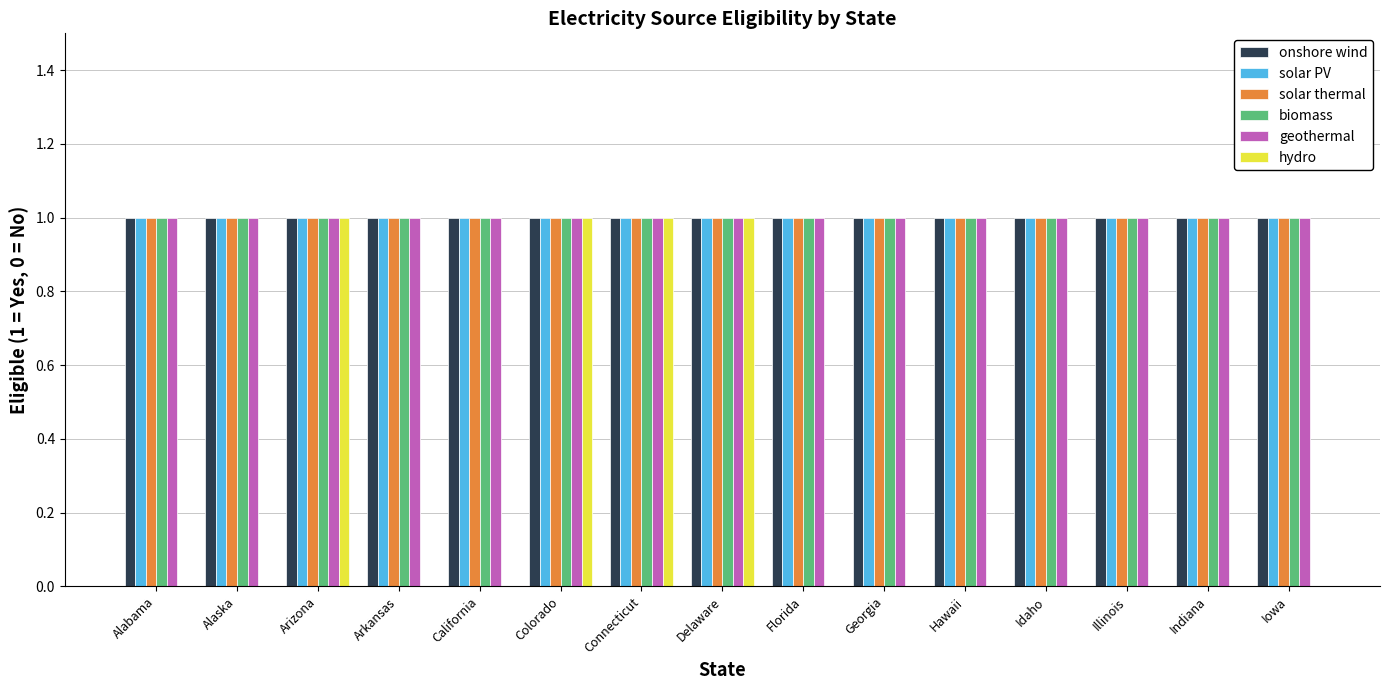

Is it true that biomass equals 1 at Illinois?

True